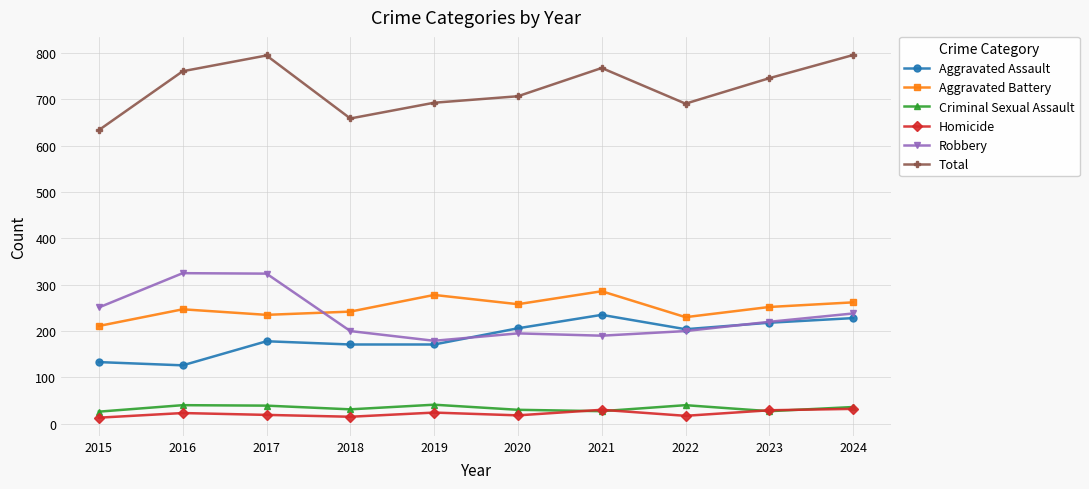

The value of Aggravated Assault at 2020 is 206. True or false?

True